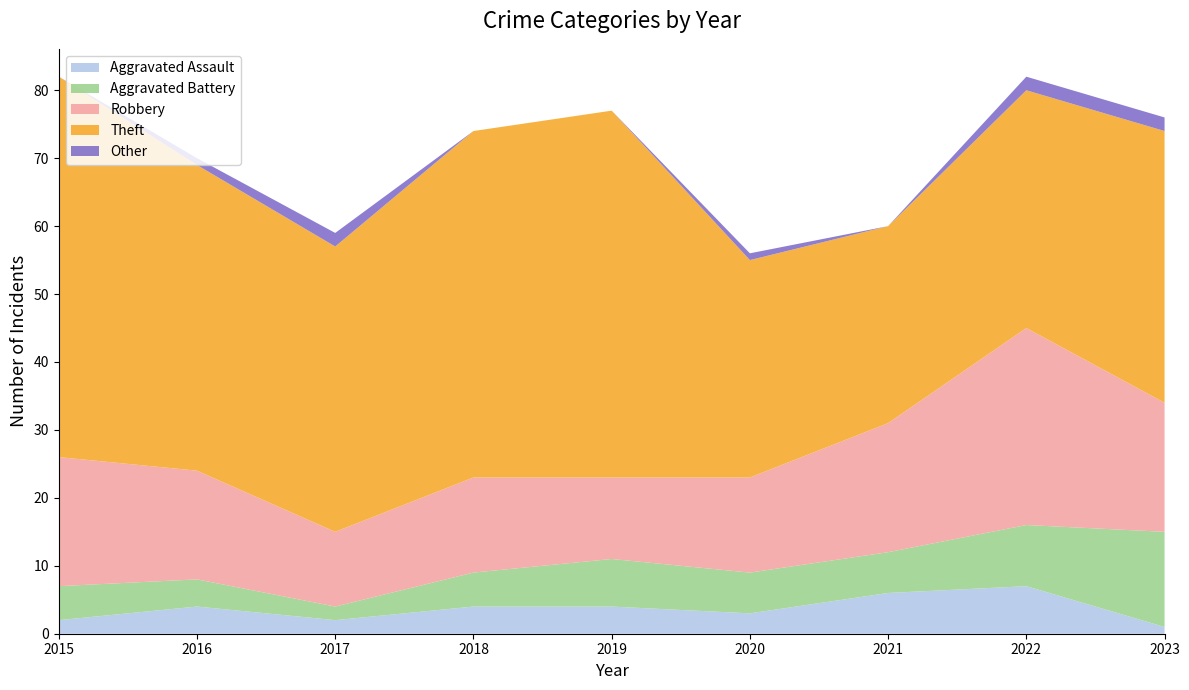

Reading left to right, list all the values displayed in this chart.

Aggravated Assault: 2015=2	2016=4	2017=2	2018=4	2019=4	2020=3	2021=6	2022=7	2023=1
Aggravated Battery: 2015=5	2016=4	2017=2	2018=5	2019=7	2020=6	2021=6	2022=9	2023=14
Robbery: 2015=19	2016=16	2017=11	2018=14	2019=12	2020=14	2021=19	2022=29	2023=19
Theft: 2015=56	2016=45	2017=42	2018=51	2019=54	2020=32	2021=29	2022=35	2023=40
Other: 2015=0	2016=1	2017=2	2018=0	2019=0	2020=1	2021=0	2022=2	2023=2